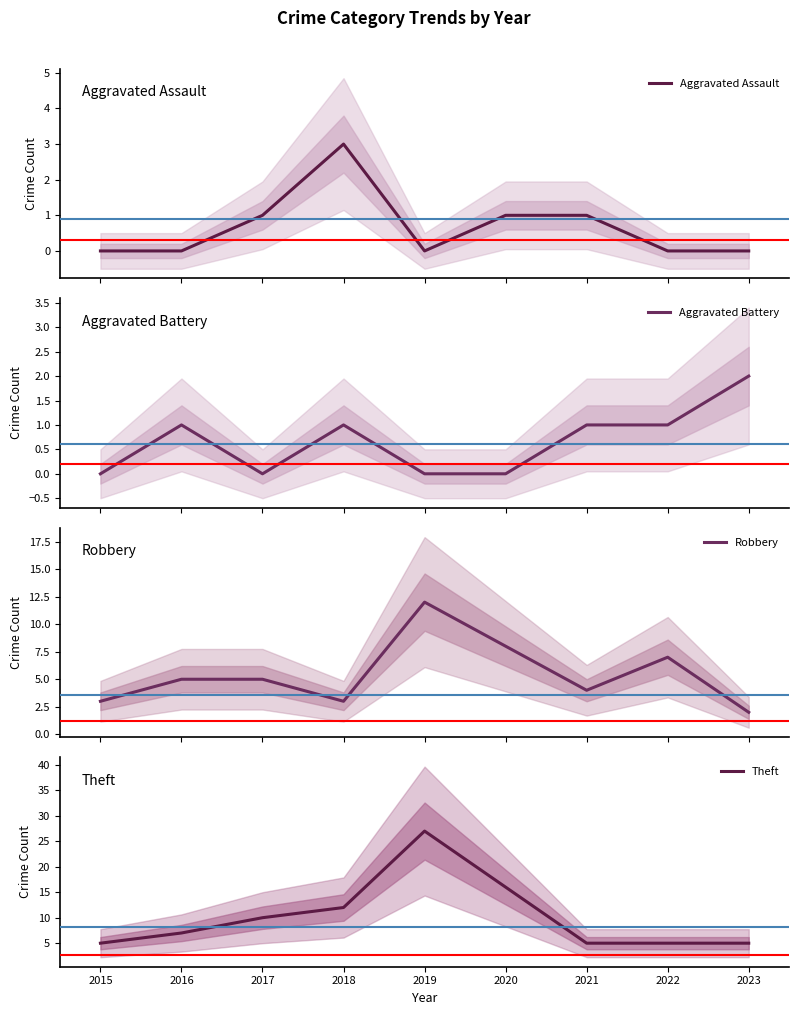

At how many categories does at least one series exceed 24?

1